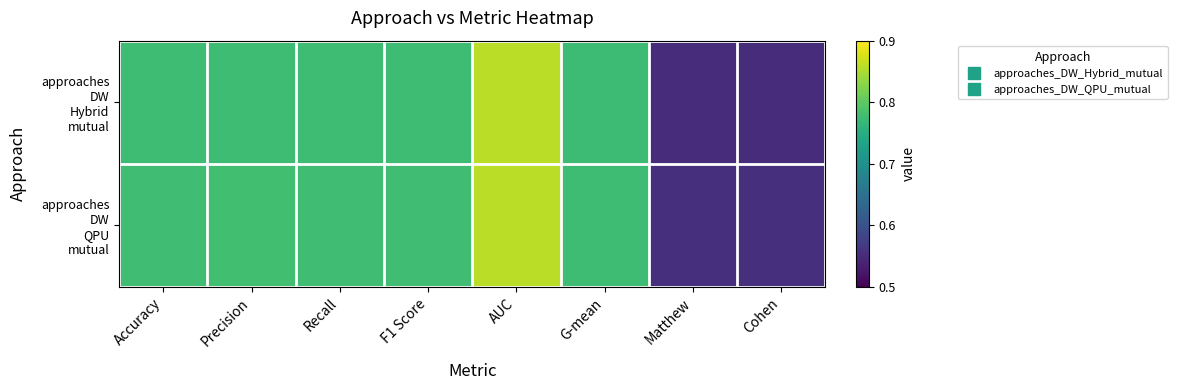

Which category has the lowest value across all series?

Cohen